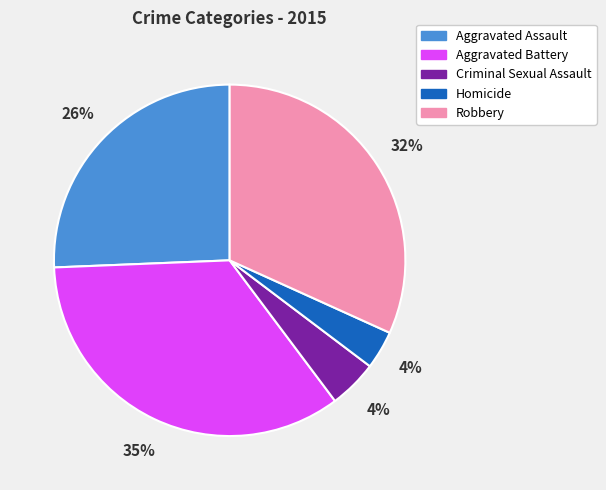

The Criminal Sexual Assault slice represents 4% of the pie. True or false?

True